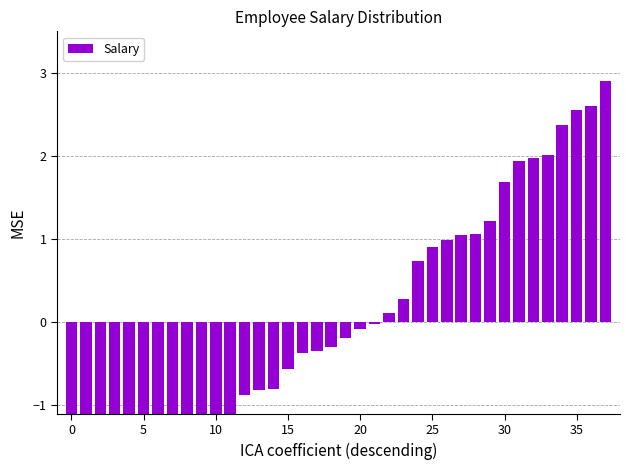

Does the chart contain any negative values?

Yes